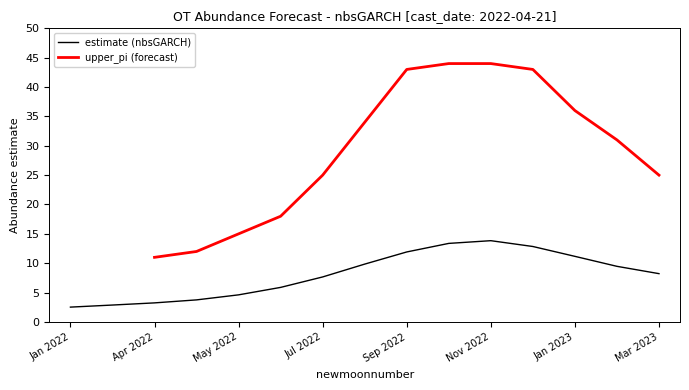

List the labels in order of value, smallest first.

552, 553, 554, 555, 556, 557, 558, 566, 565, 559, 564, 560, 563, 561, 562